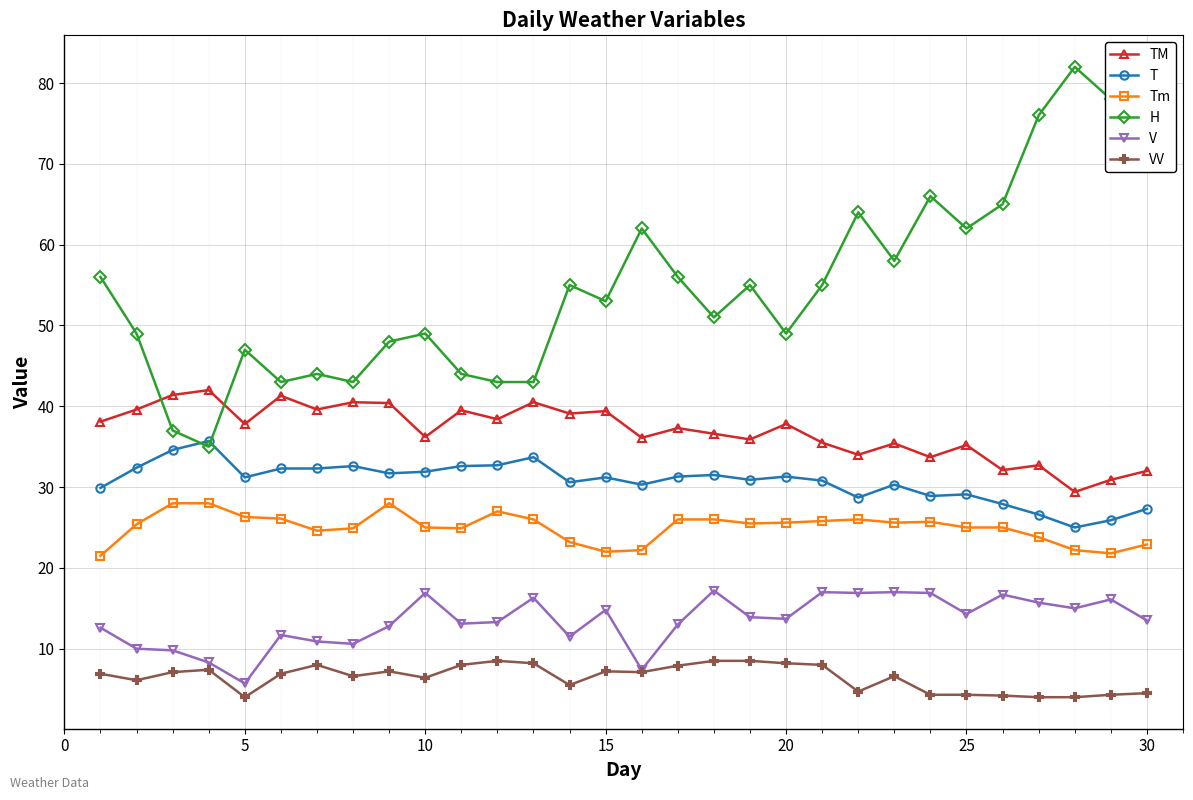

Which series has the widest spread of values?

H